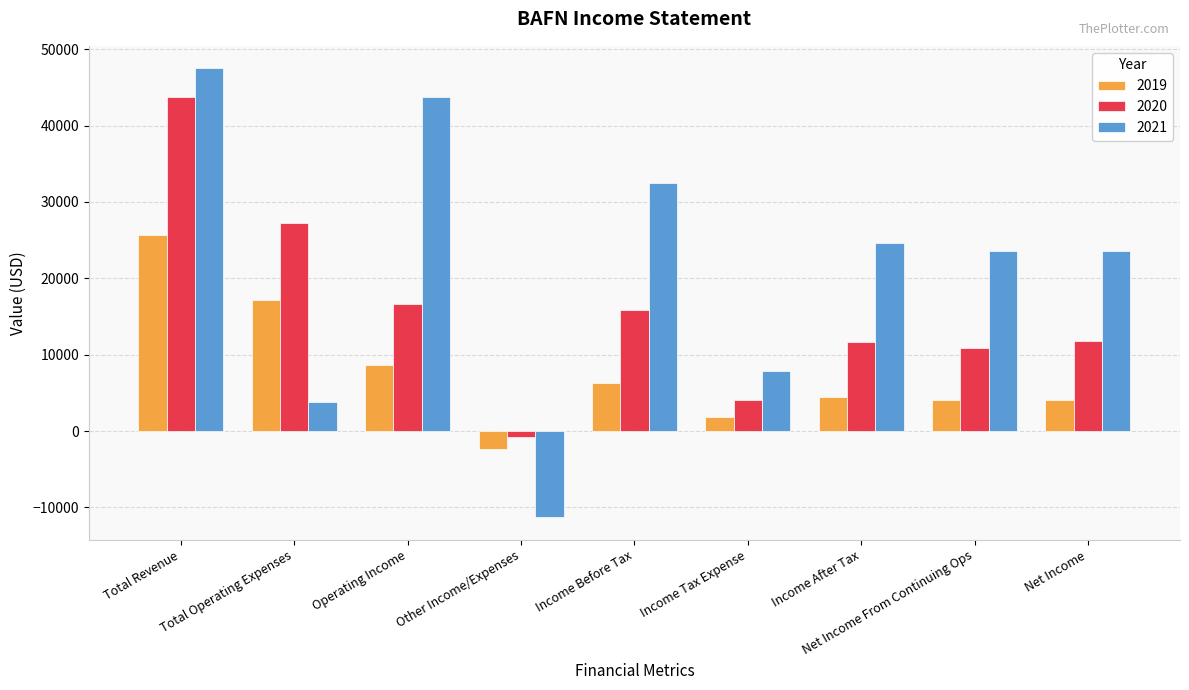

How many negative values does the 2021 series have?

1